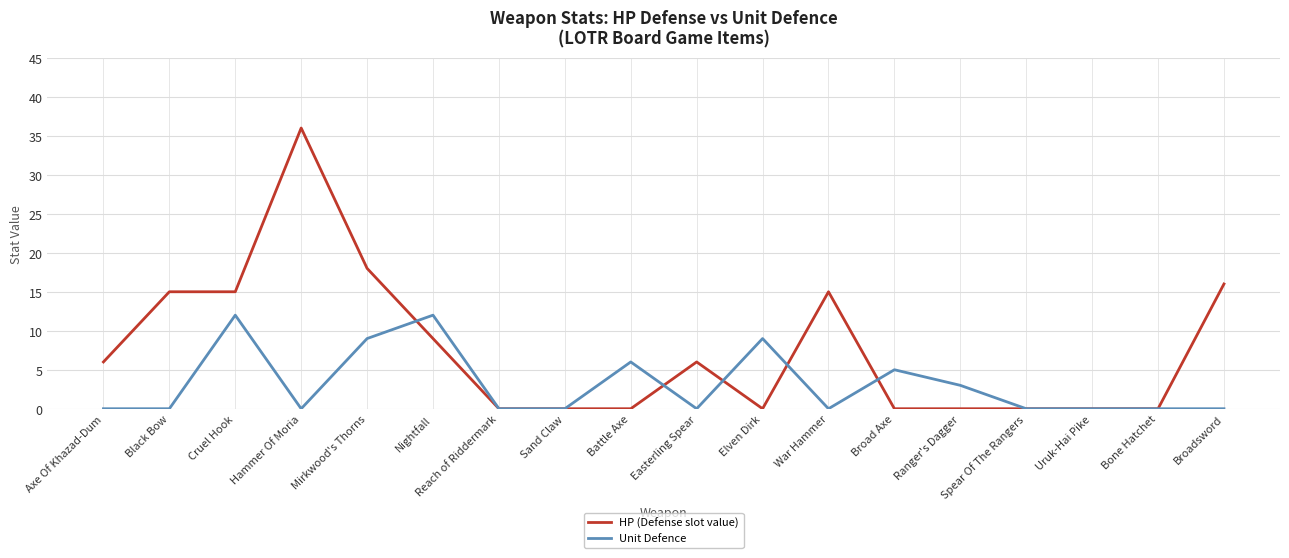

True or false: HP (Defense slot value) has a value of 2 at Easterling Spear.

False